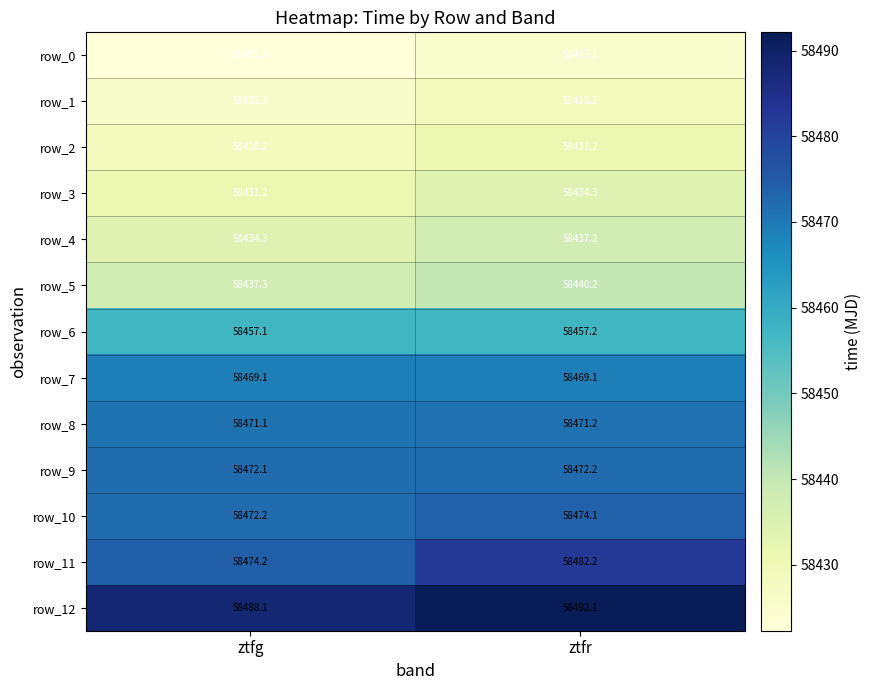

What is the difference between the highest and lowest values at ztfg?

65.8